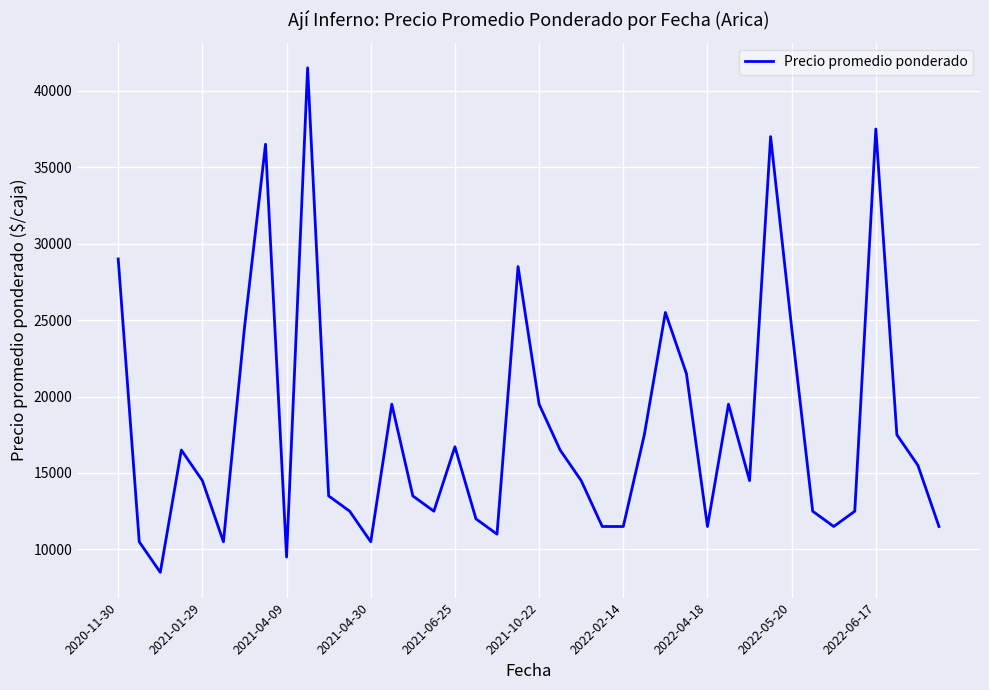

What is the minimum value shown in the chart?

8500